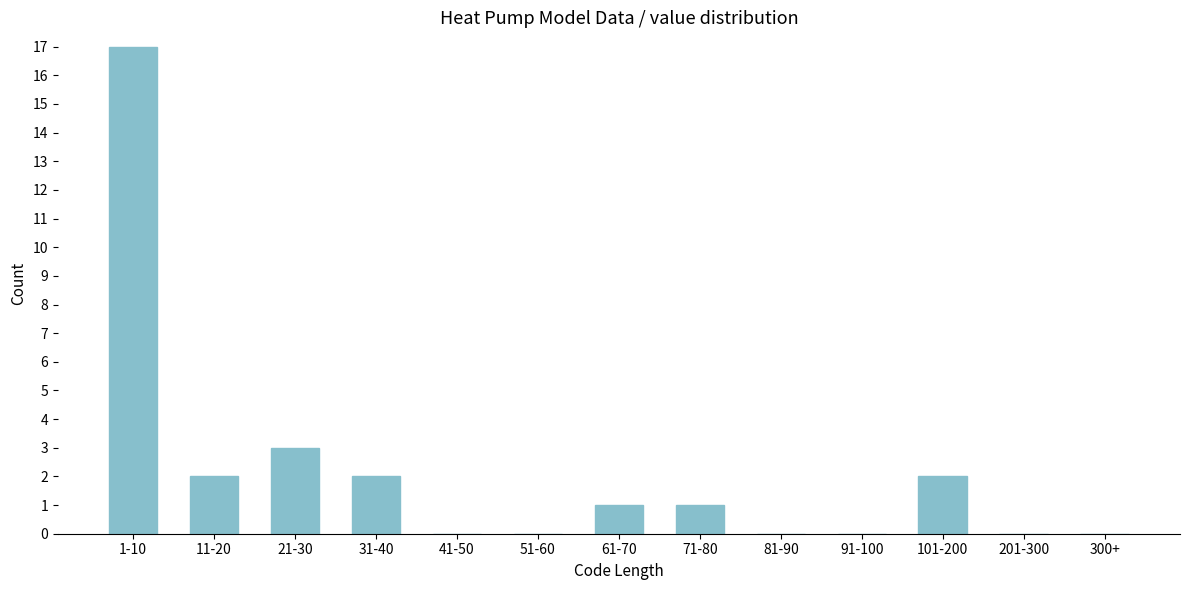

Reading left to right, extract all data points from this chart.

1-10=17	11-20=2	21-30=3	31-40=2	41-50=0	51-60=0	61-70=1	71-80=1	81-90=0	91-100=0	101-200=2	201-300=0	300+=0